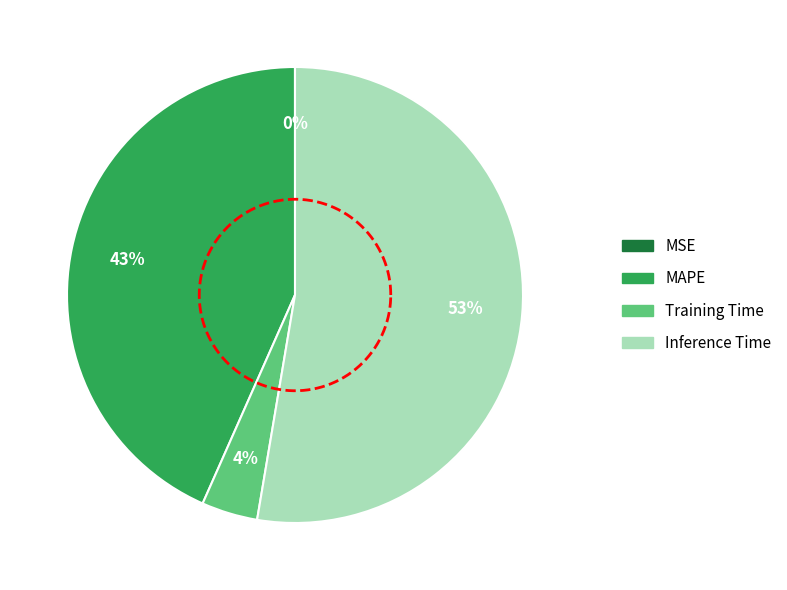

Is MSE the majority of the pie?

No